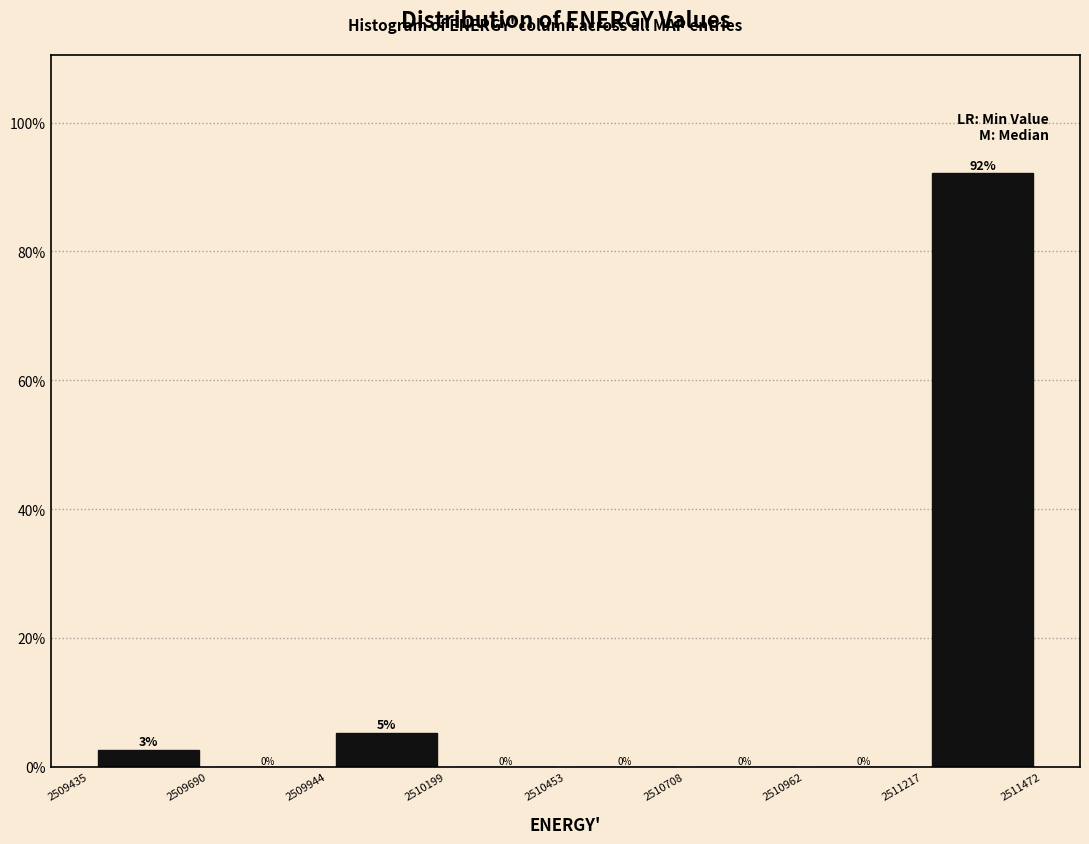

Over which range of the x-axis is the bar tallest?

2511217 to 2511472